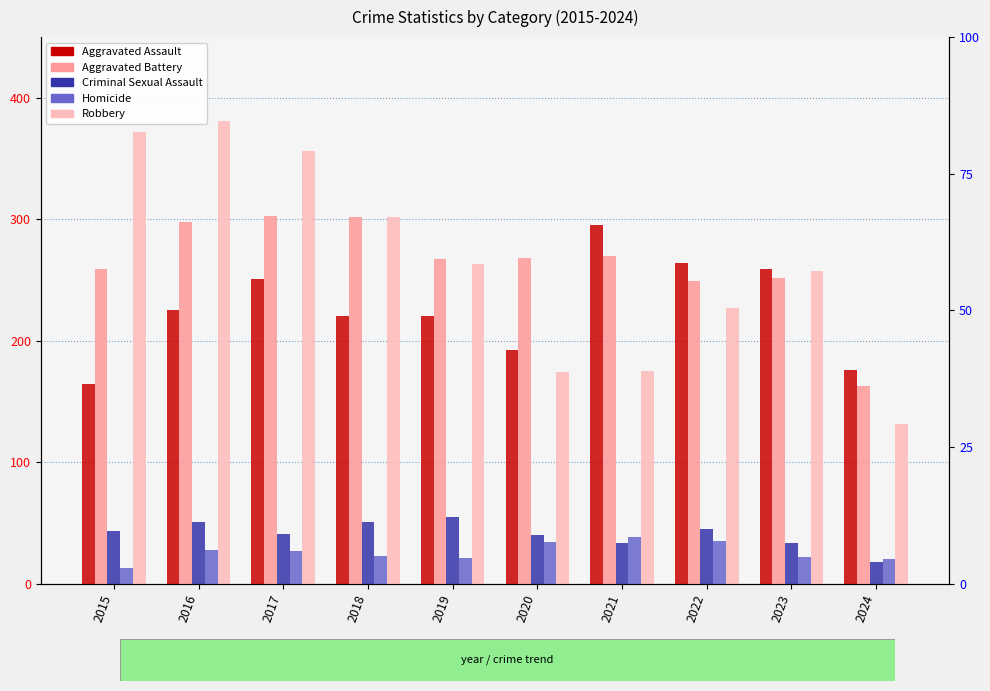

Which category has the highest value in the Homicide series?

2021